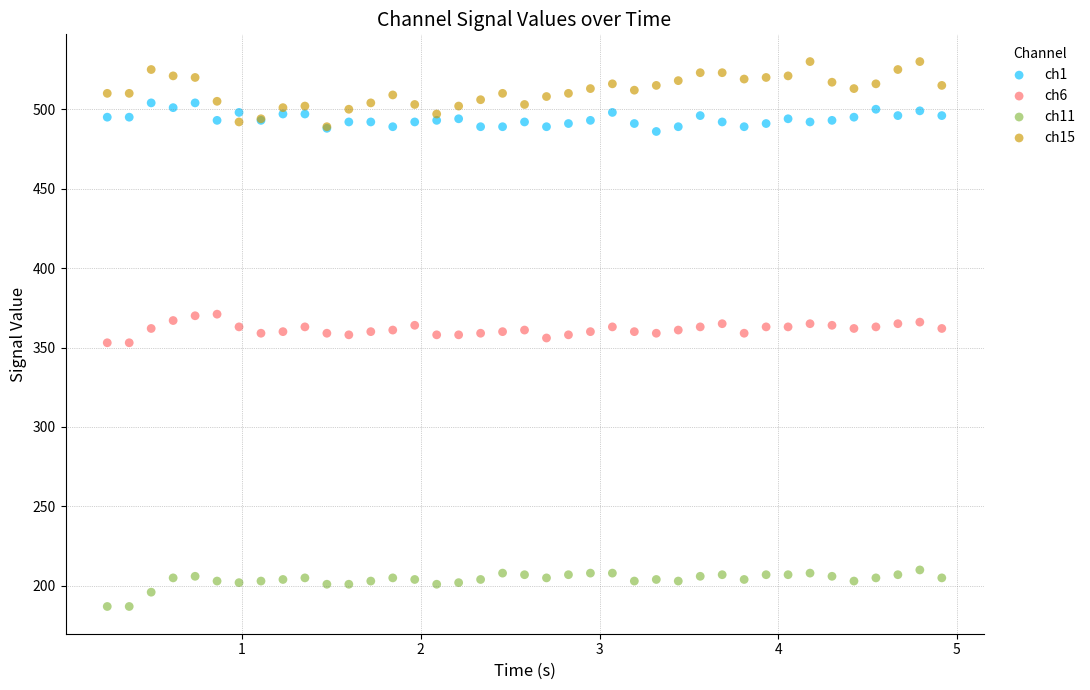

What are all the series names shown in the legend?

ch1, ch6, ch11, ch15